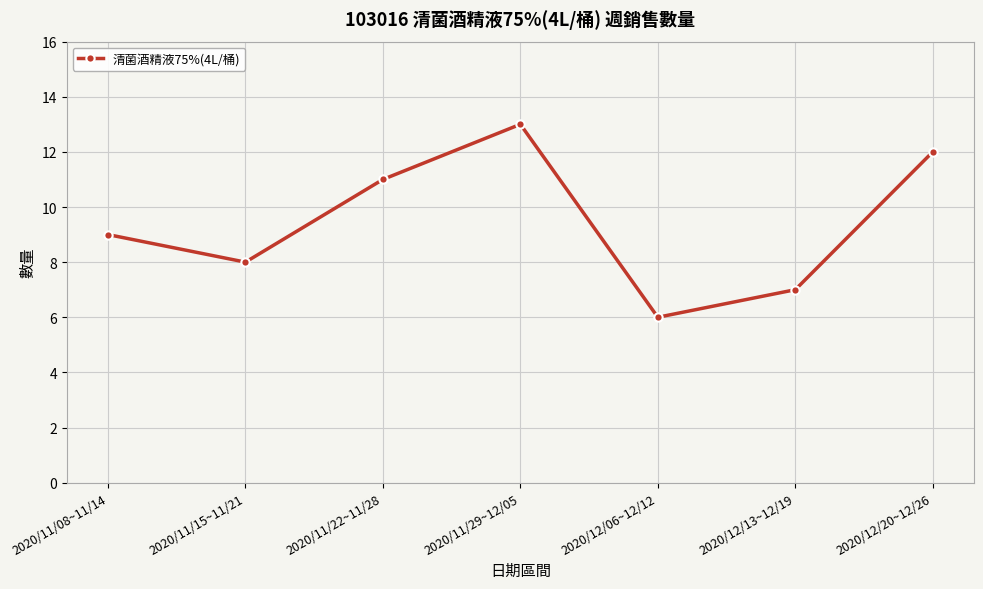

How many points are higher than both their immediate neighbors (excluding endpoints)?

1